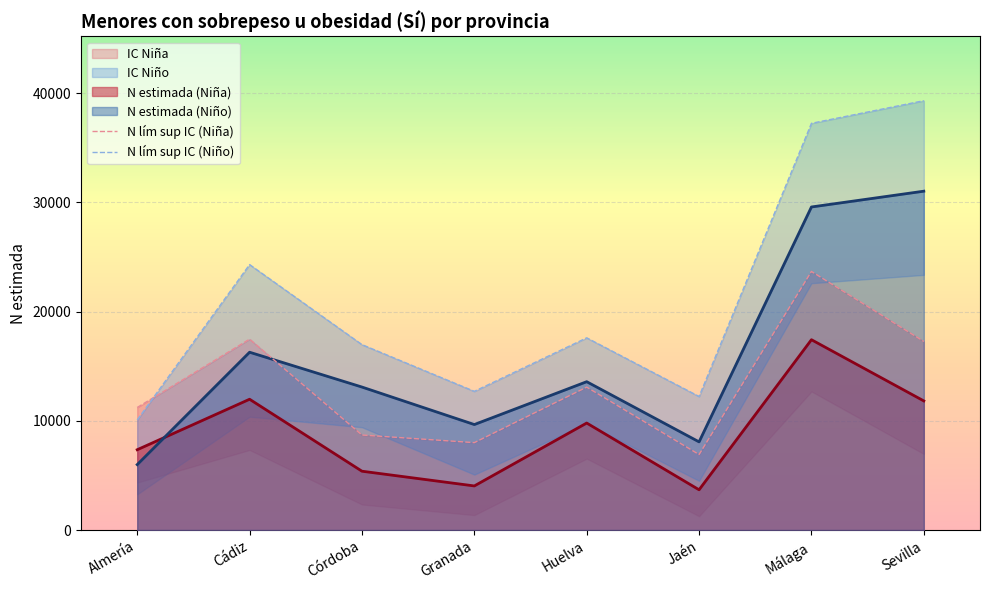

Which label corresponds to the largest value in the chart?

Sevilla